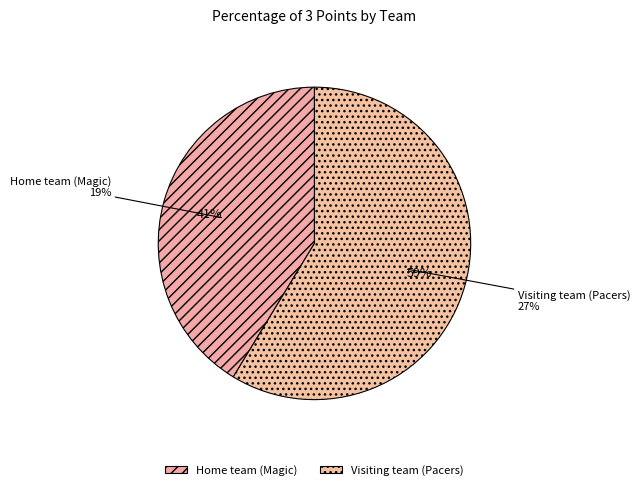

To the nearest percent, what is the average slice percentage?

50%